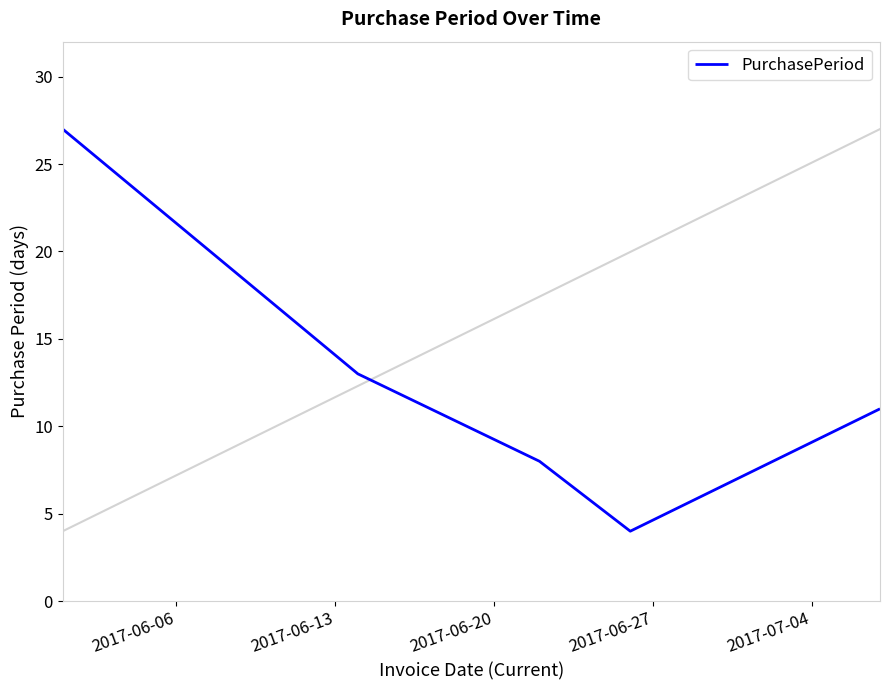

What is the sum of all values?

63